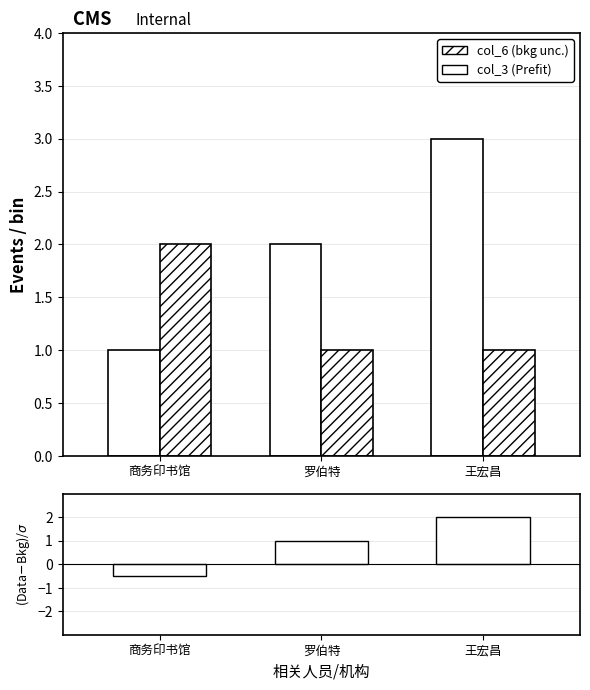

What is the average value of the col_6 series?

1.3